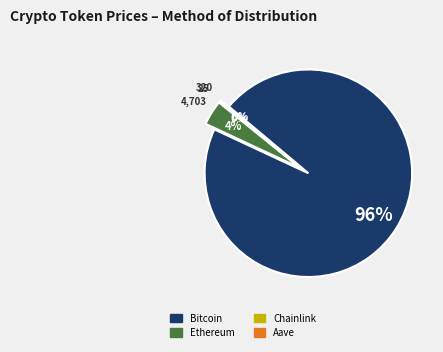

What is the largest slice in the pie chart?

Bitcoin